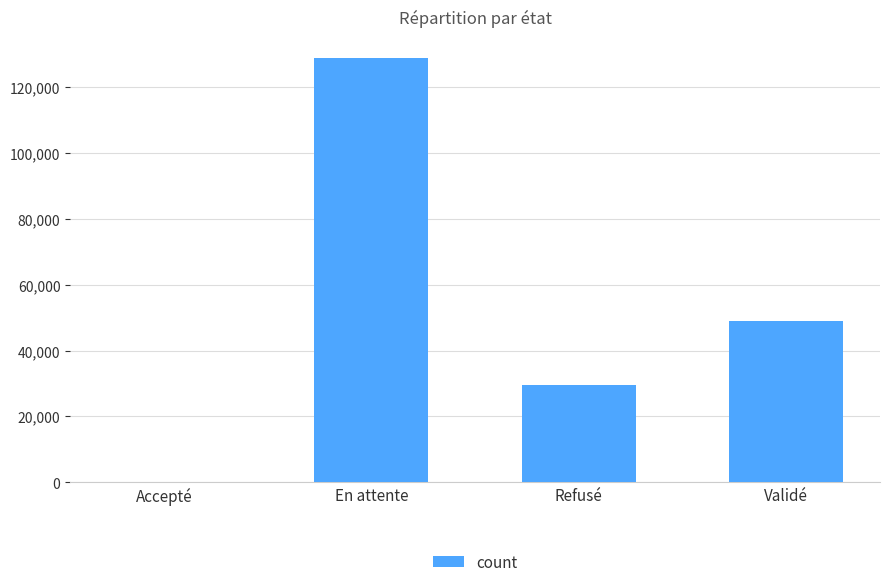

What is the sum of all values?

207187